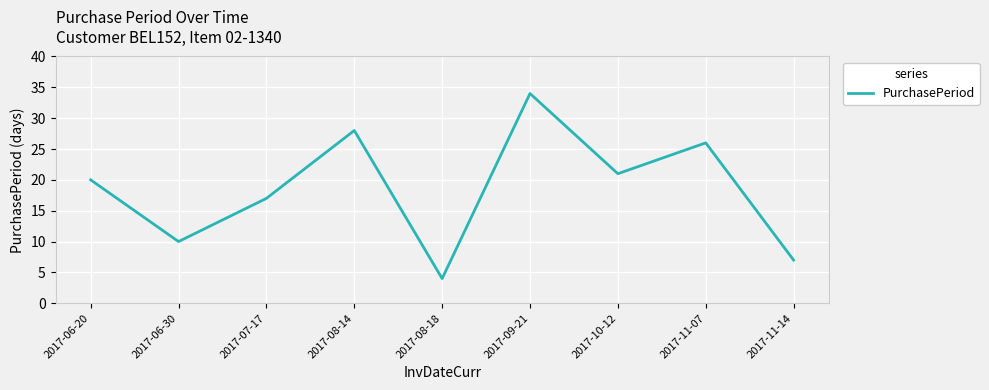

Where is the data nearest to the value 19?

2017-06-20